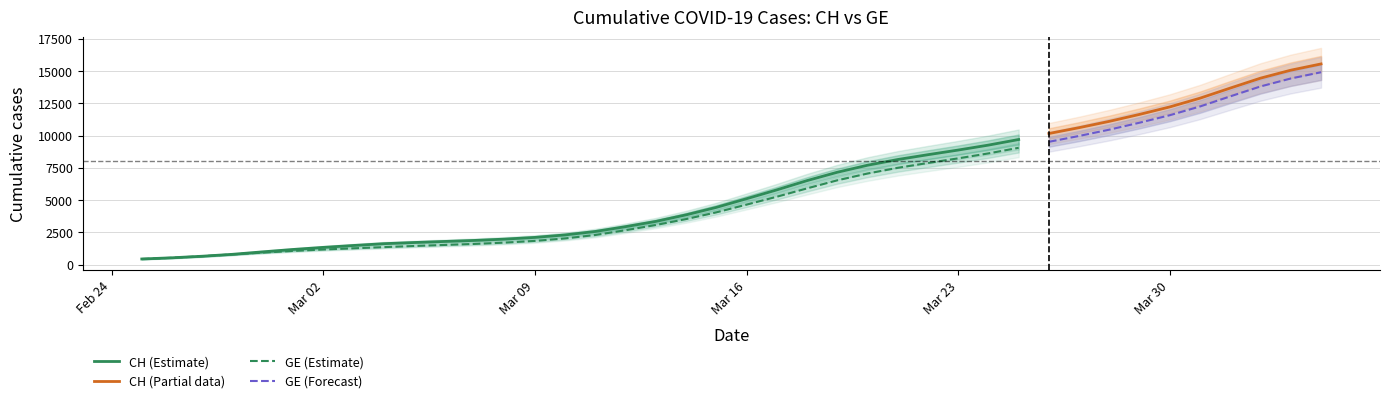

True or false: GE and CH intersect in this chart.

False